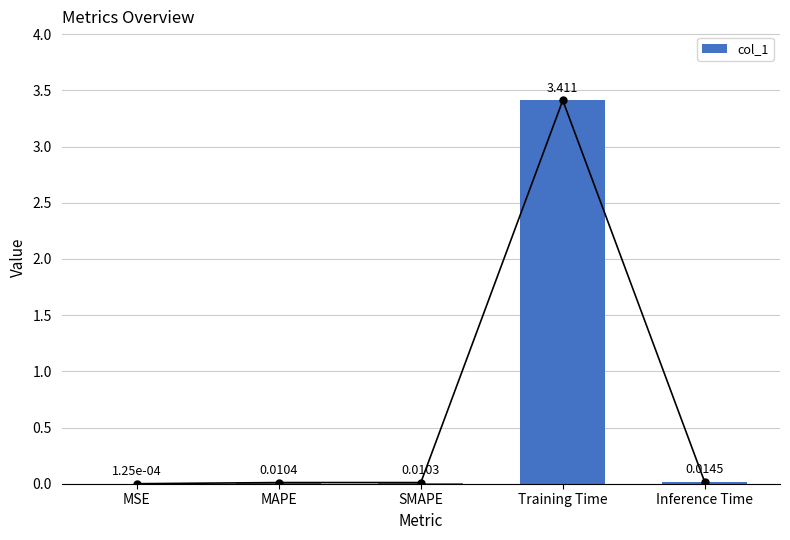

What is the difference between the maximum and minimum values?

3.4